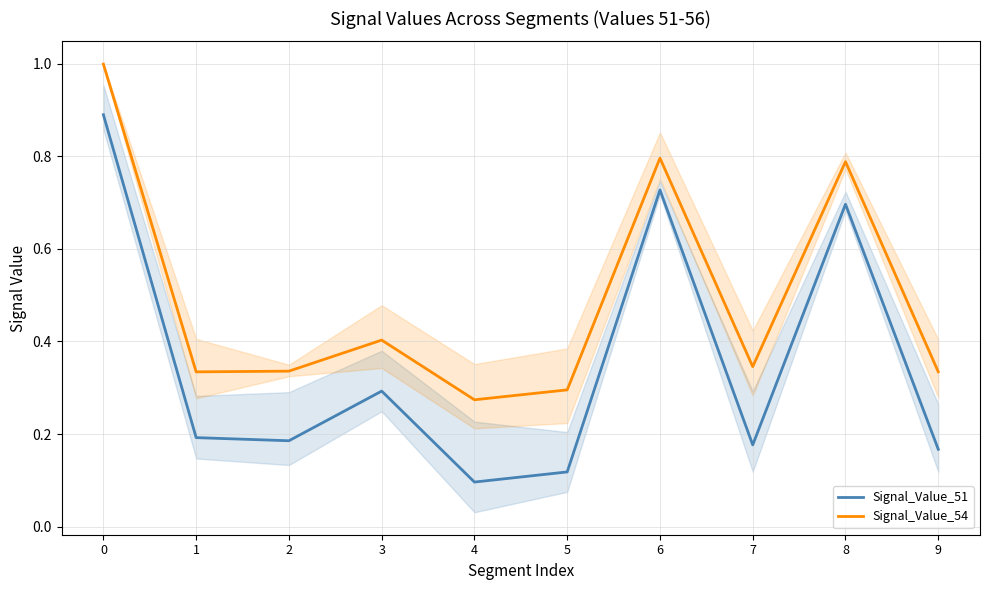

Read the Signal_Value_51 value at 3.

0.3